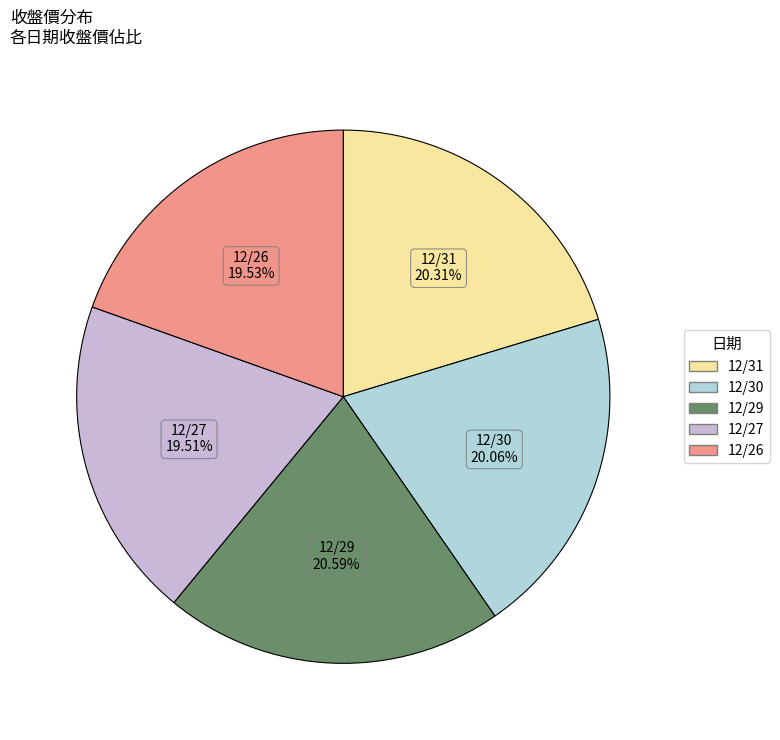

To the nearest percent, what percentage of the pie is 12/27?

20%